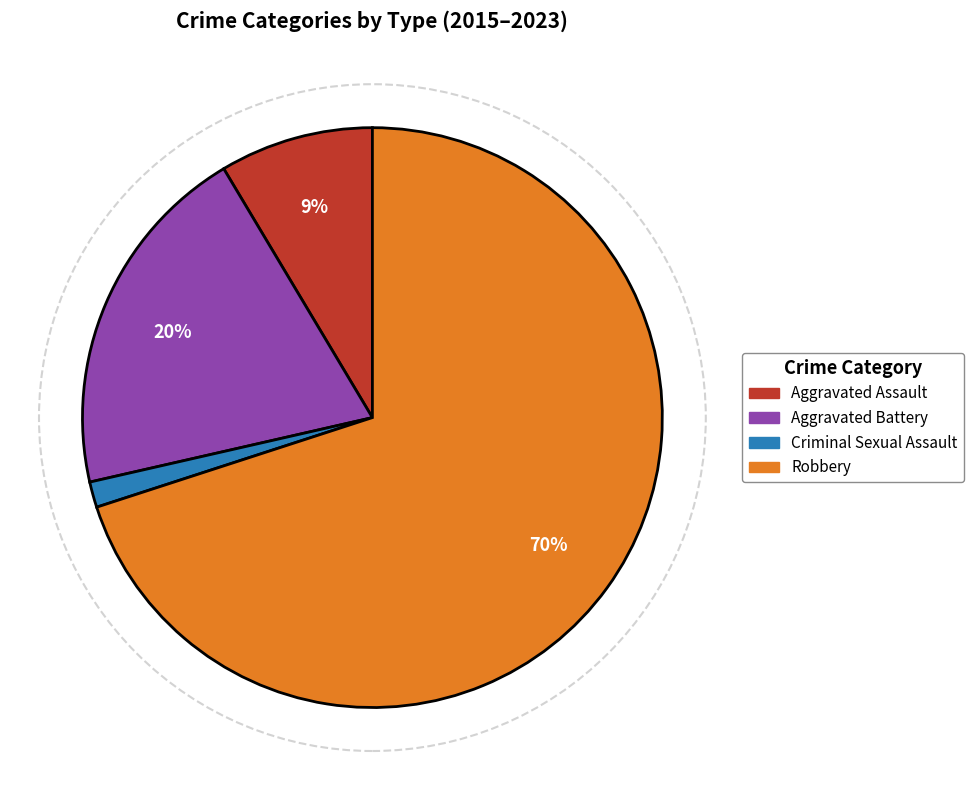

Between Criminal Sexual Assault and Aggravated Battery, which is larger?

Aggravated Battery